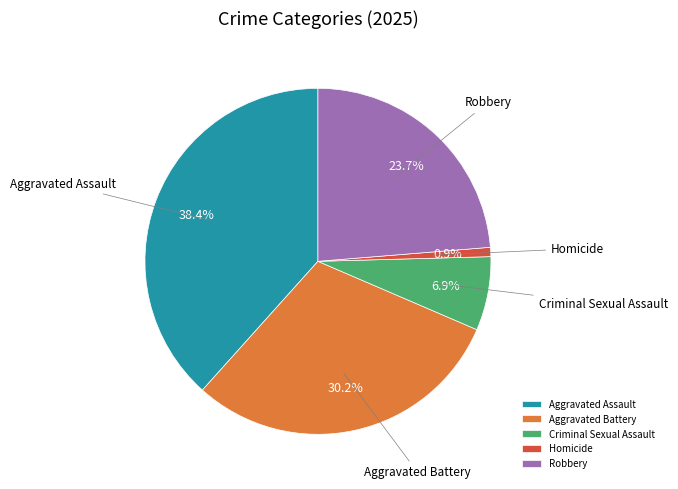

What is the ratio of the value at Robbery to the value at Aggravated Battery?

0.8